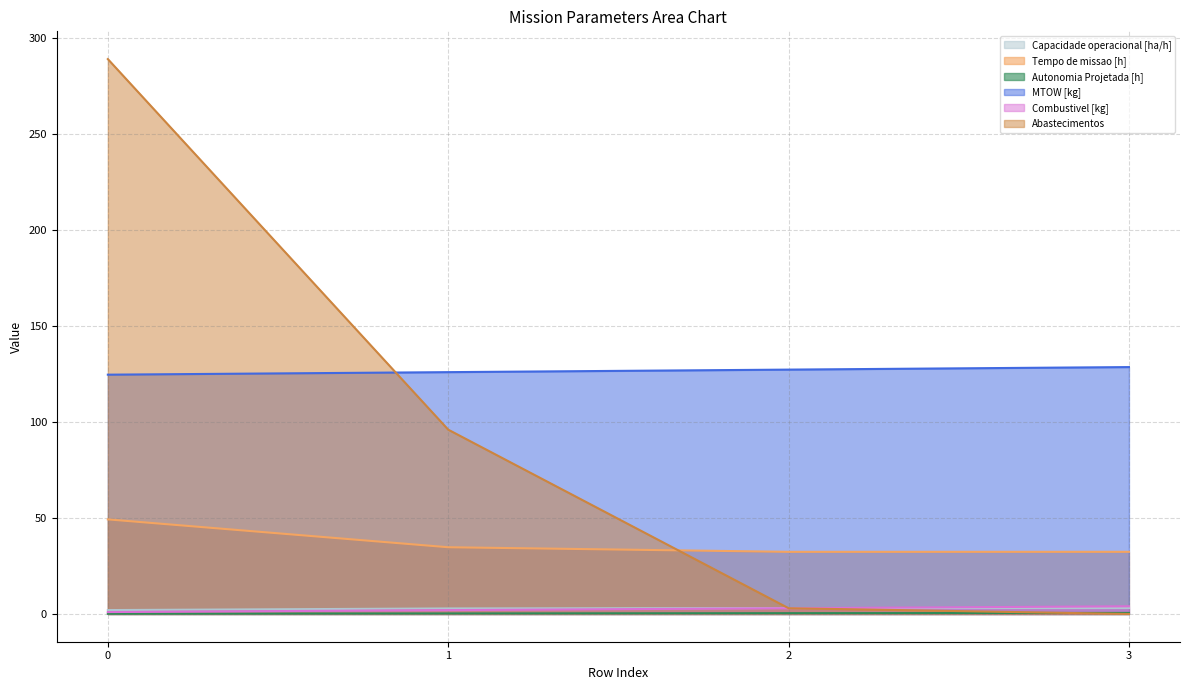

Which series changed the most between 2 and 3?

Abastecimentos